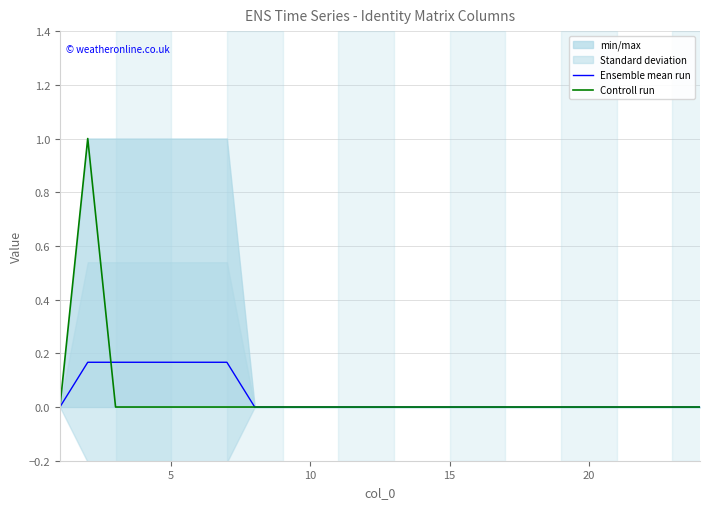

Reading right to left, transcribe all the data shown in this chart.

Ensemble mean run: 0.0	0.0	0.0	0.0	0.0	0.0	0.0	0.0	0.0	0.0	0.0	0.0	0.0	0.0	0.0	0.0	0.0	0.2	0.2	0.2	0.2	0.2	0.2	0.0
Controll run: 0.0	0.0	0.0	0.0	0.0	0.0	0.0	0.0	0.0	0.0	0.0	0.0	0.0	0.0	0.0	0.0	0.0	0.0	0.0	0.0	0.0	0.0	1.0	0.0